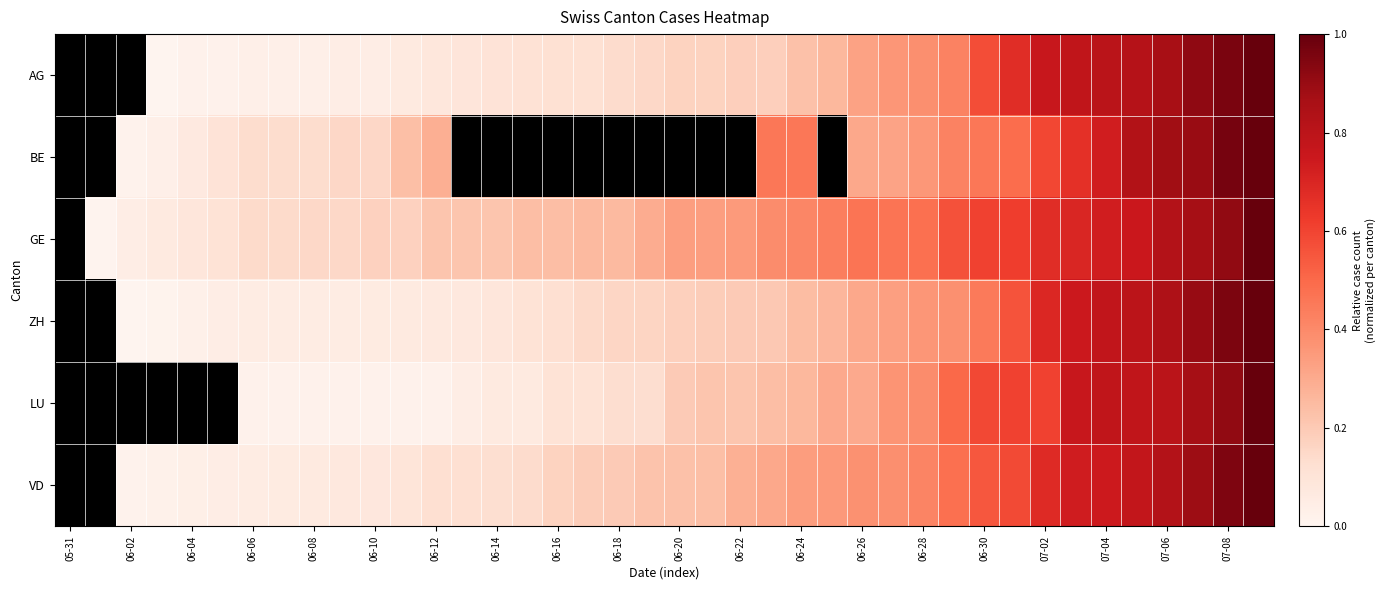

Count the number of data series in this chart.

6